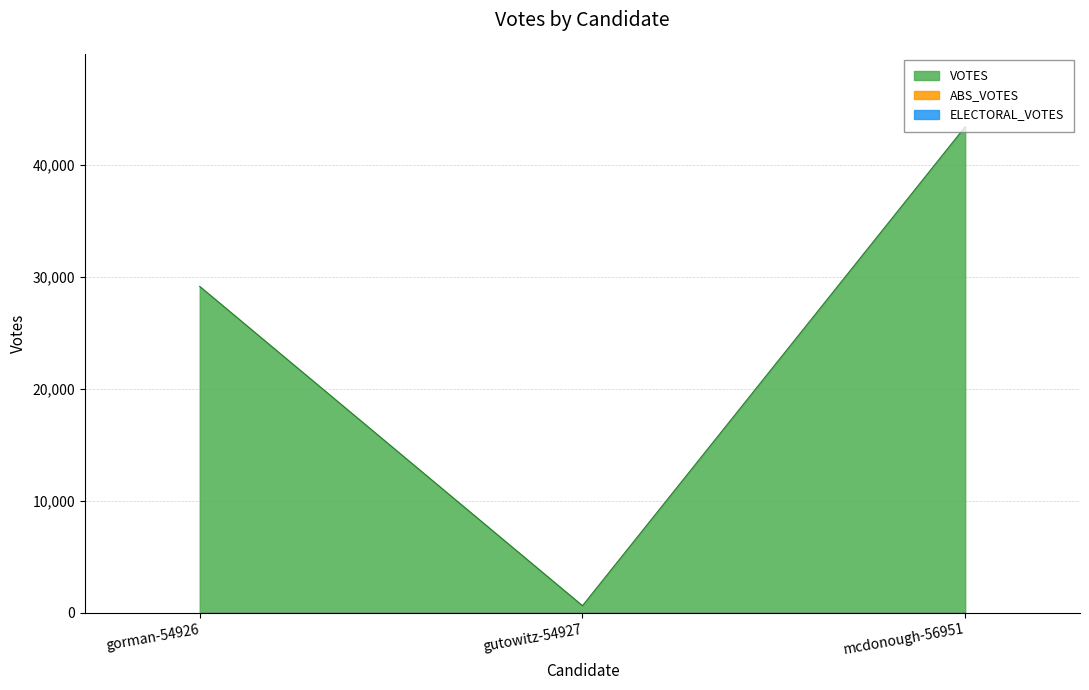

The value of VOTES at gorman-54926 is 17490. True or false?

False